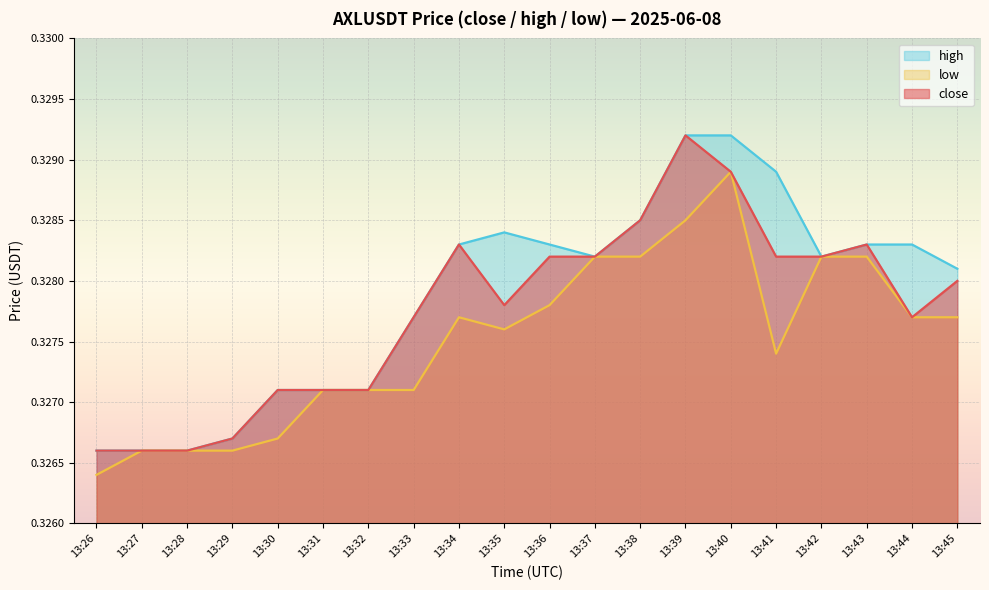

Which category has the highest value in the close series?

13:39